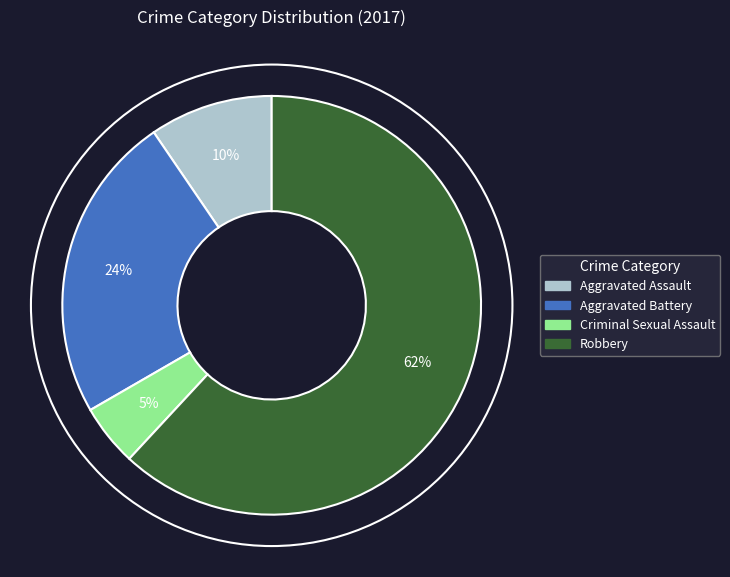

How many slices are in this pie chart?

4